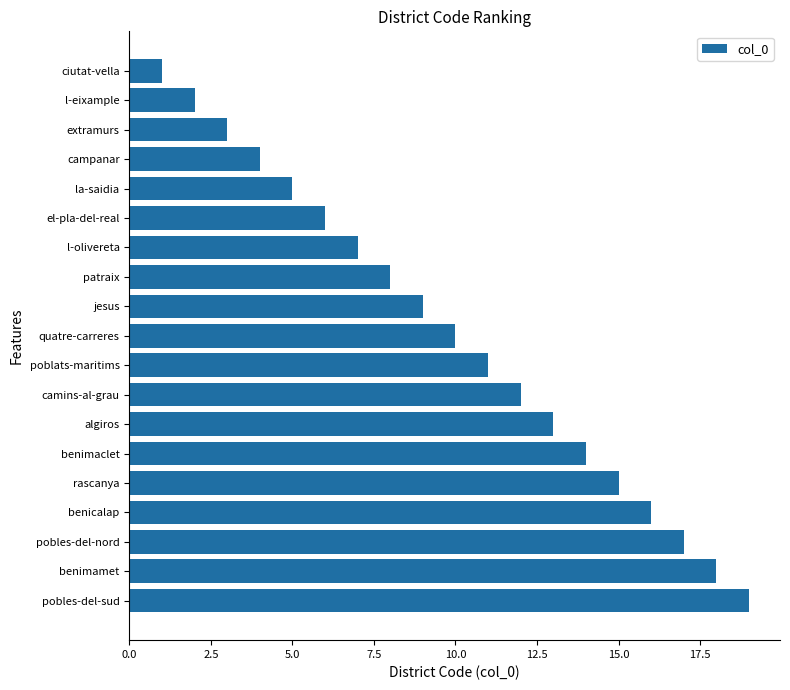

What is the greatest value displayed?

19